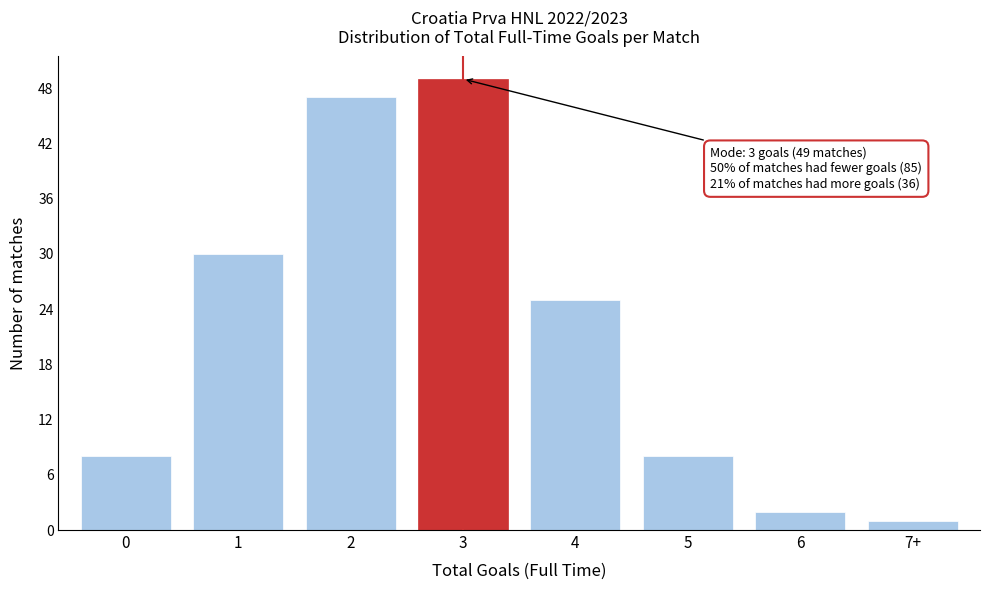

Reading left to right, extract all data points from this chart.

0=8	1=30	2=47	3=49	4=25	5=8	6=2	7+=1